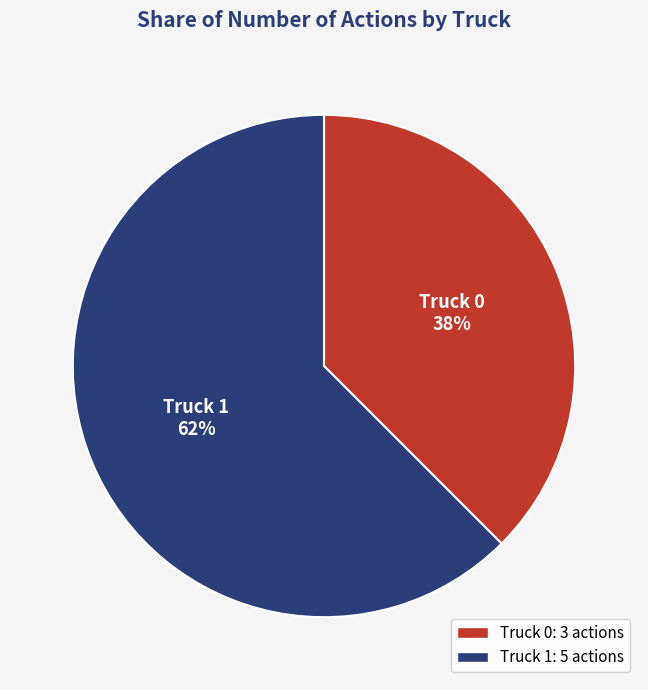

Which slice is the smallest?

Truck 0